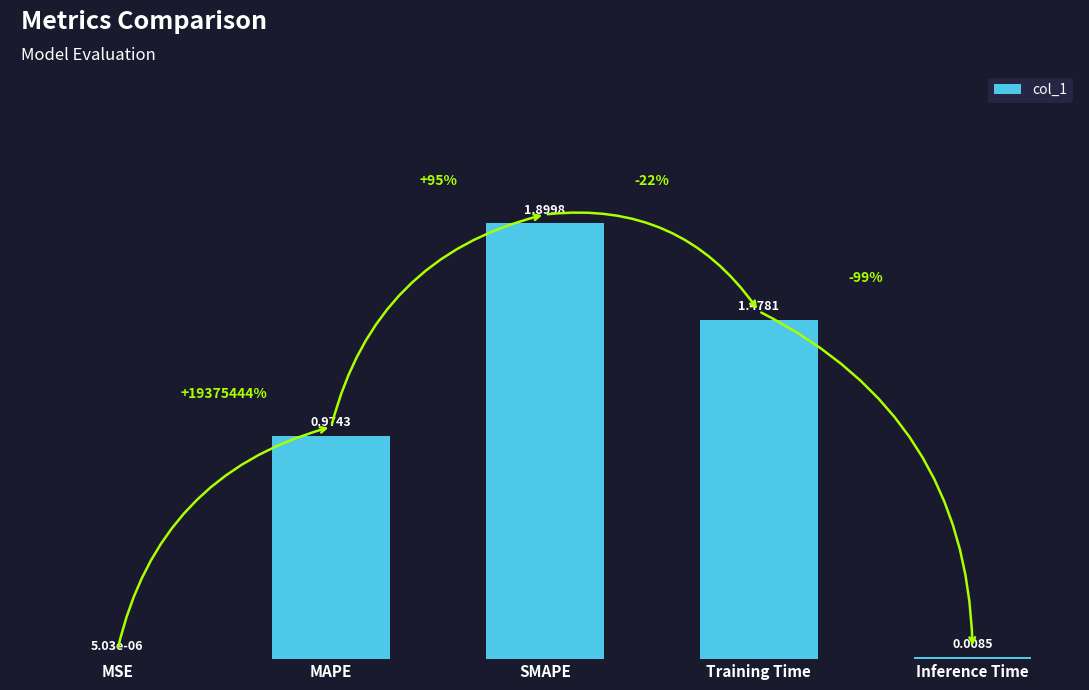

Which label corresponds to the largest value in the chart?

SMAPE